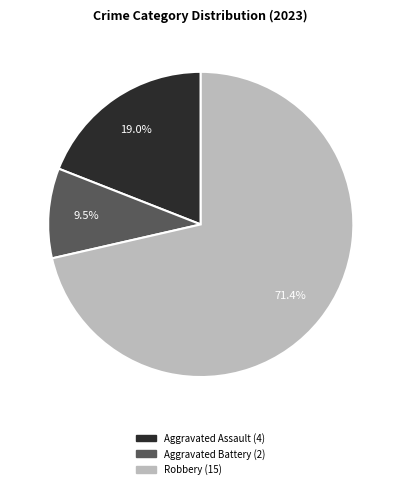

Which slice represents more than half of the pie?

Robbery